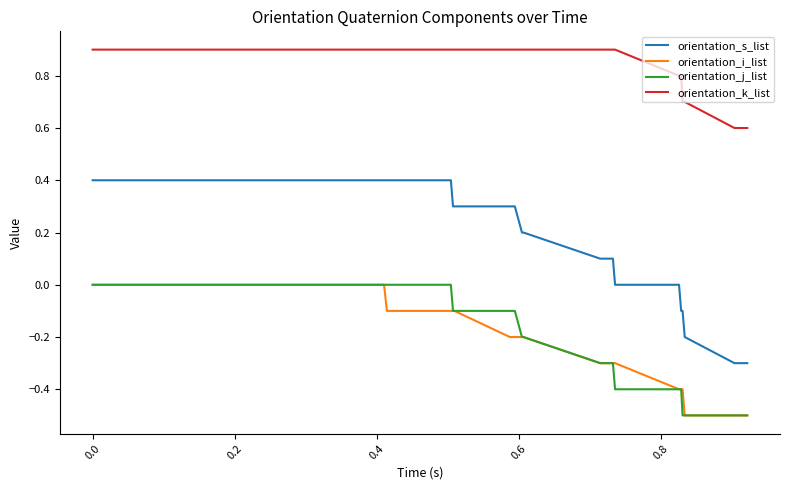

What is the minimum value shown in the chart?

-0.5